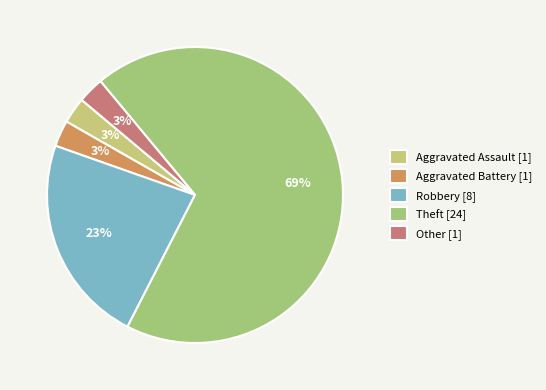

Is it true that Aggravated Assault is 3% of the pie?

True